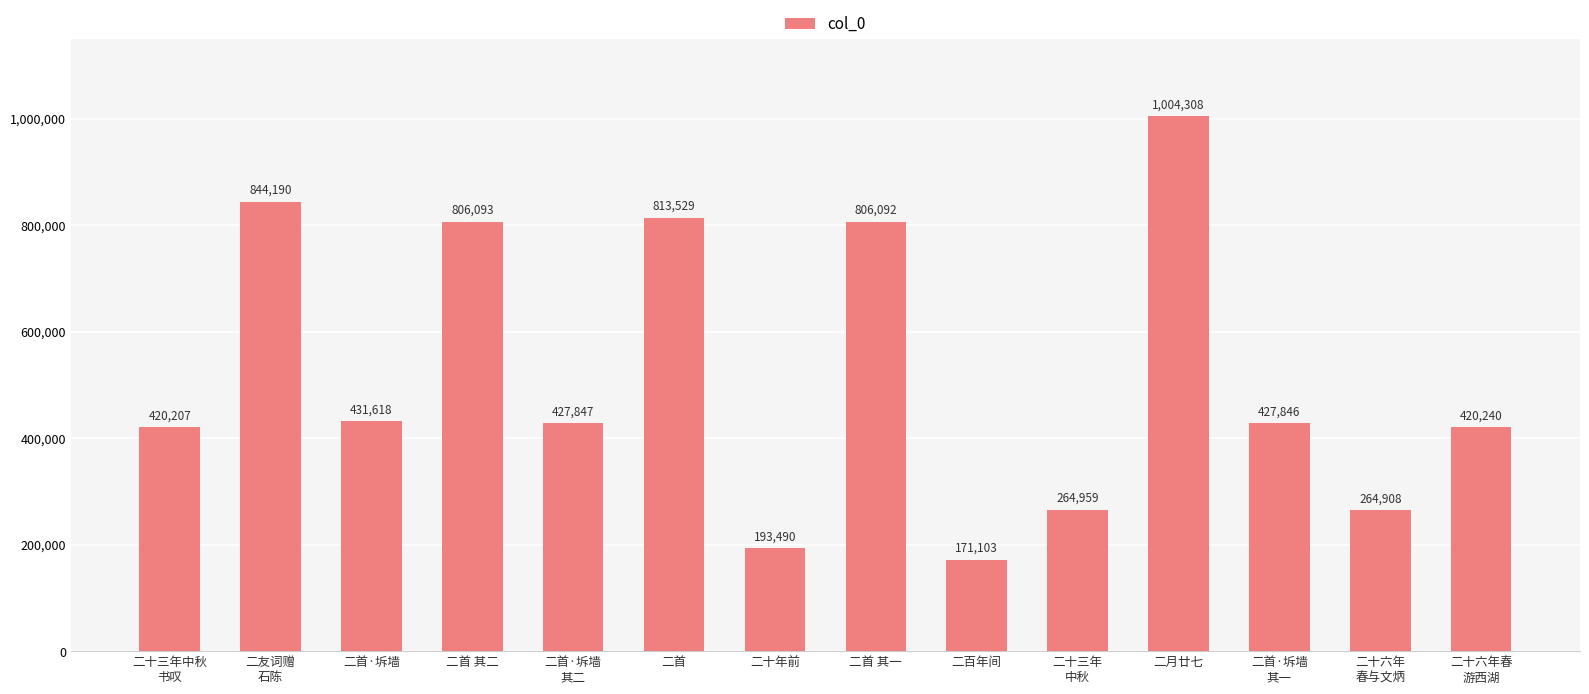

Does the chart contain stacked bars?

No